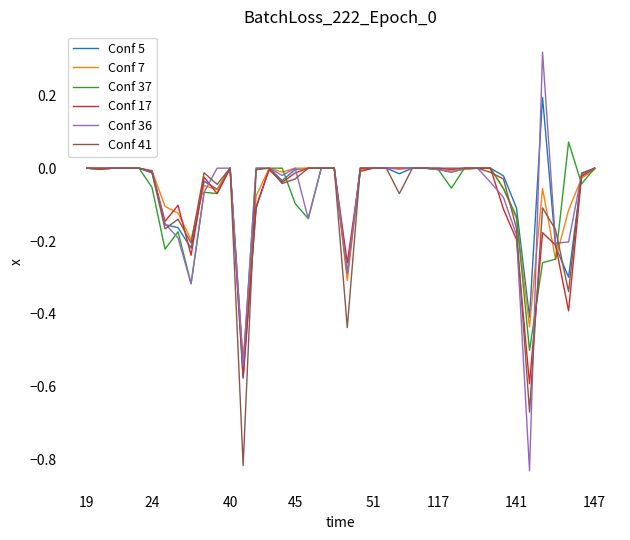

Which series has the largest range (max minus min)?

Conf 36